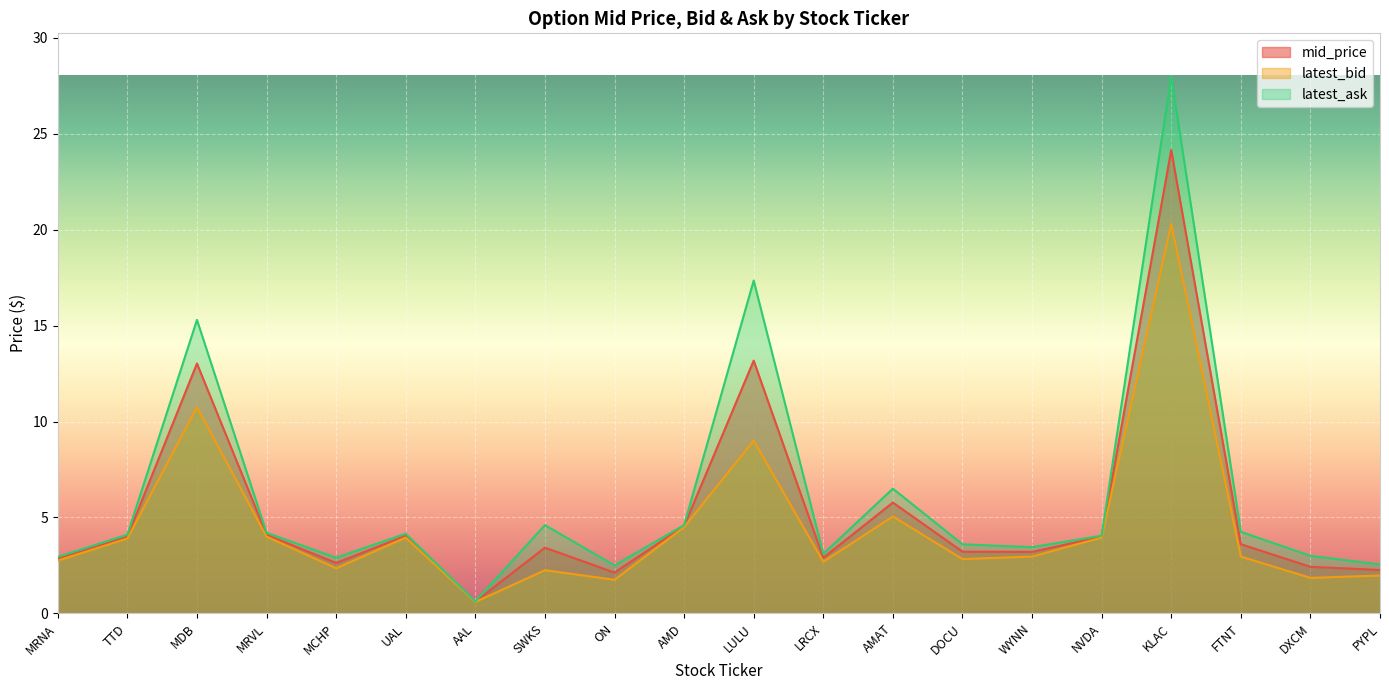

Reading left to right, transcribe all the data shown in this chart.

mid_price: 2.8	4.0	13.0	4.1	2.6	4.0	0.6	3.4	2.1	4.5	13.2	2.9	5.8	3.2	3.2	4.0	24.1	3.6	2.4	2.3
latest_bid: 2.8	3.9	10.8	4.0	2.4	4.0	0.6	2.2	1.8	4.5	9.0	2.7	5.0	2.8	3.0	4.0	20.3	3.0	1.9	2.0
latest_ask: 2.9	4.1	15.3	4.2	2.9	4.2	0.6	4.6	2.5	4.6	17.4	3.1	6.5	3.6	3.5	4.0	28.0	4.2	3.0	2.5